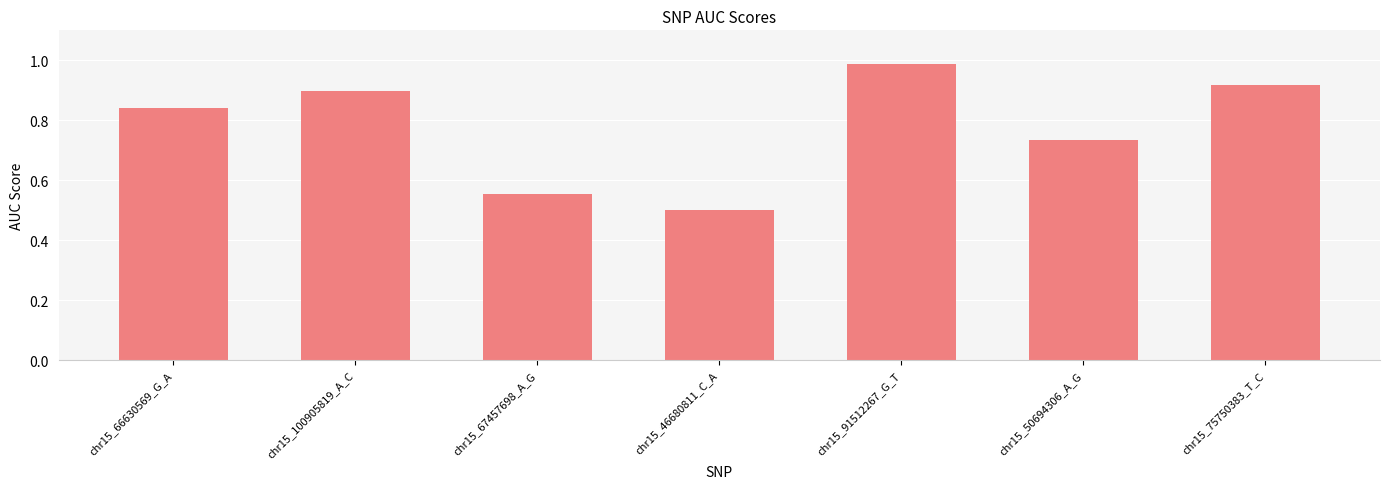

How many series are shown in this chart?

1